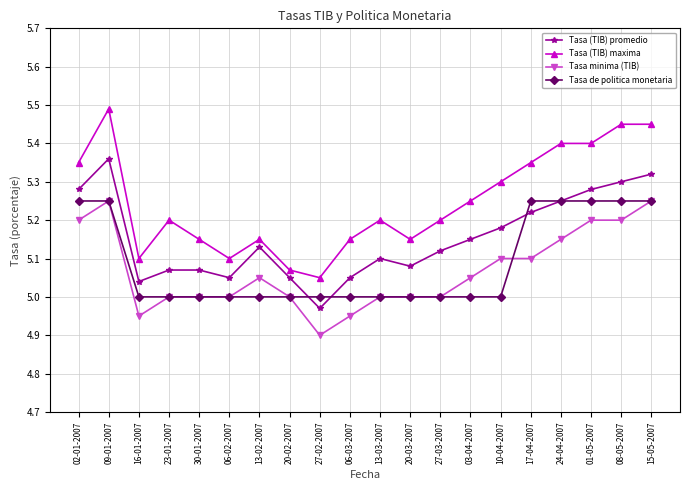

What are all the series names shown in the legend?

Tasa (TIB) promedio, Tasa (TIB) maxima, Tasa minima (TIB), Tasa de politica monetaria